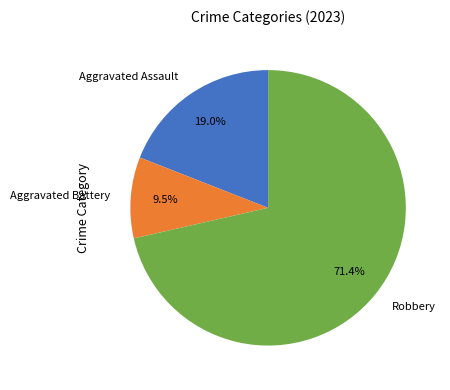

Do Aggravated Assault and Robbery together represent more than half of the pie?

Yes